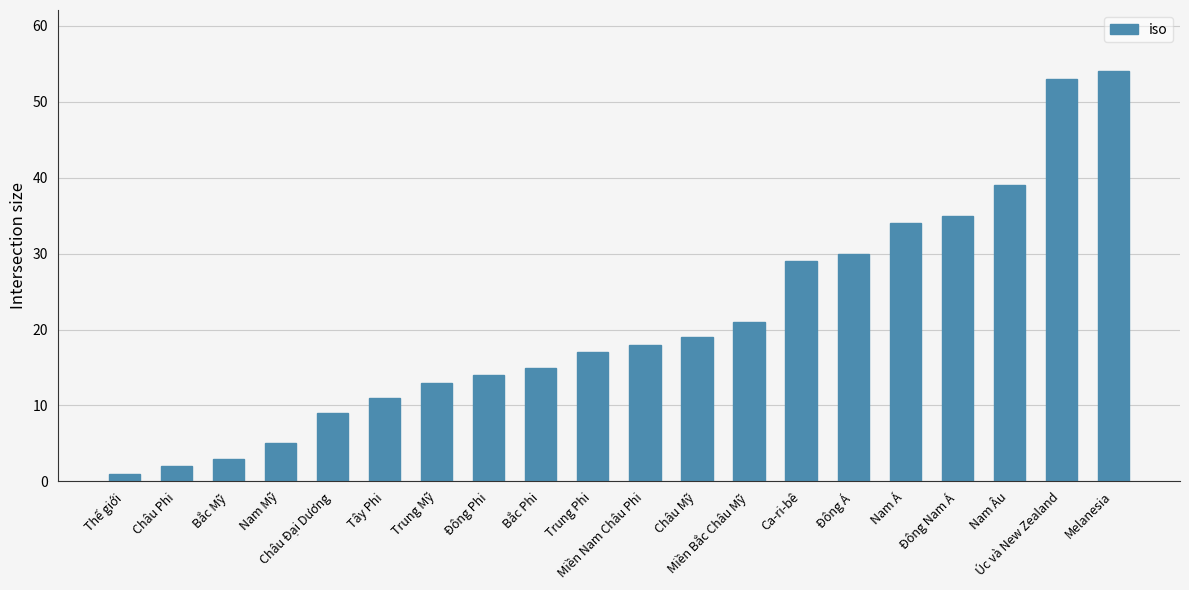

How many categories are shown in the chart?

20